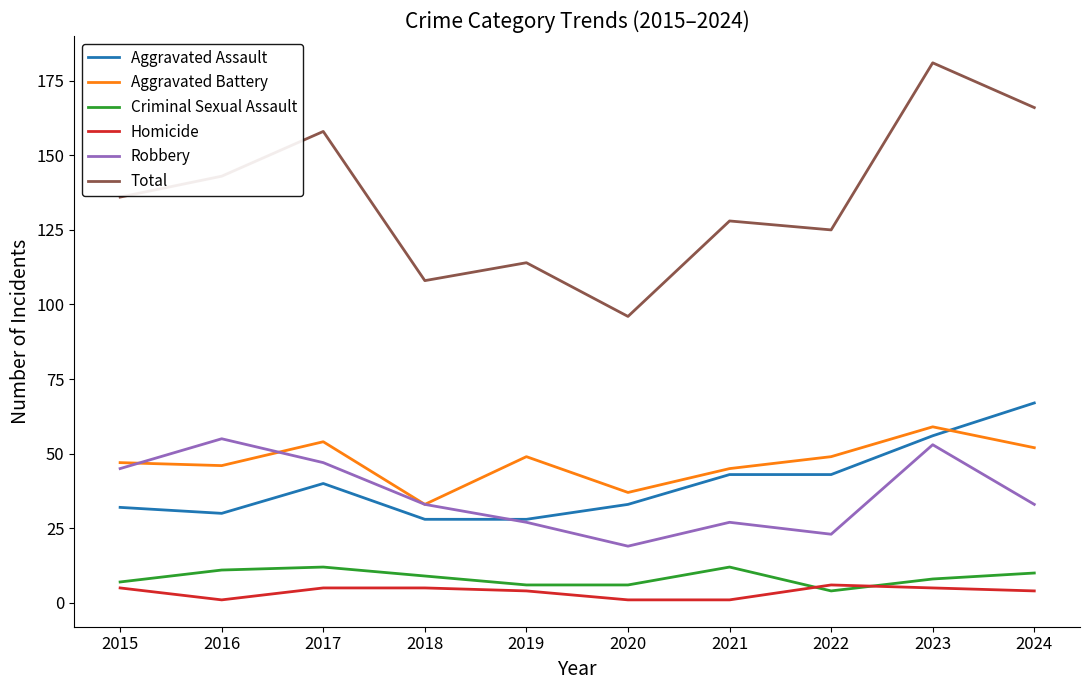

Which series has the largest total across all categories?

Total